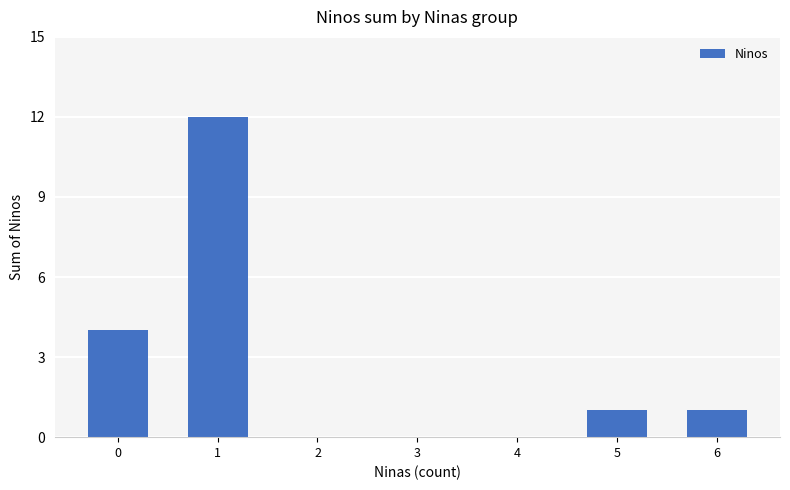

What is the maximum value shown in the chart?

12